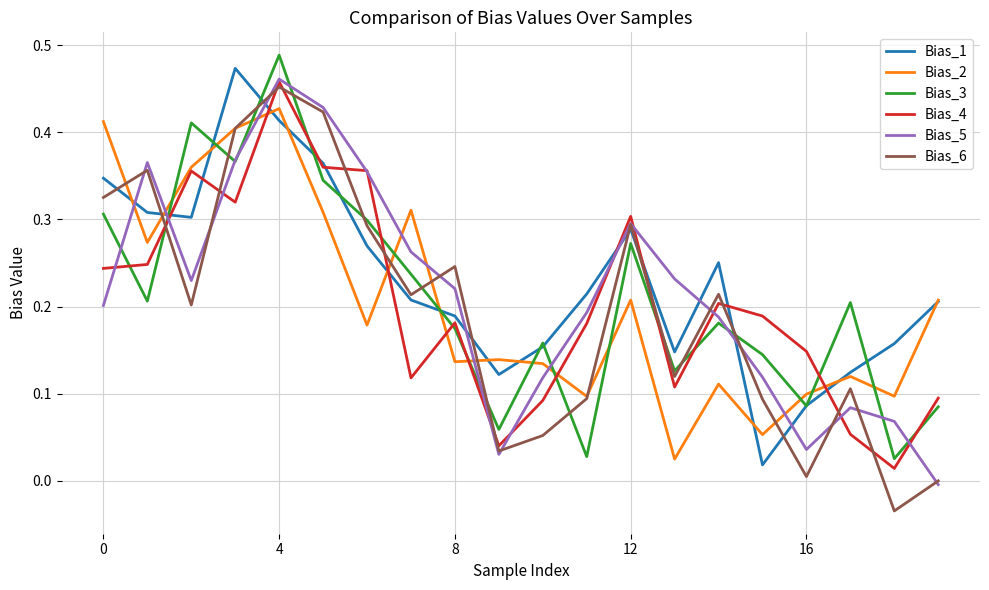

How many lines are shown in the chart?

6